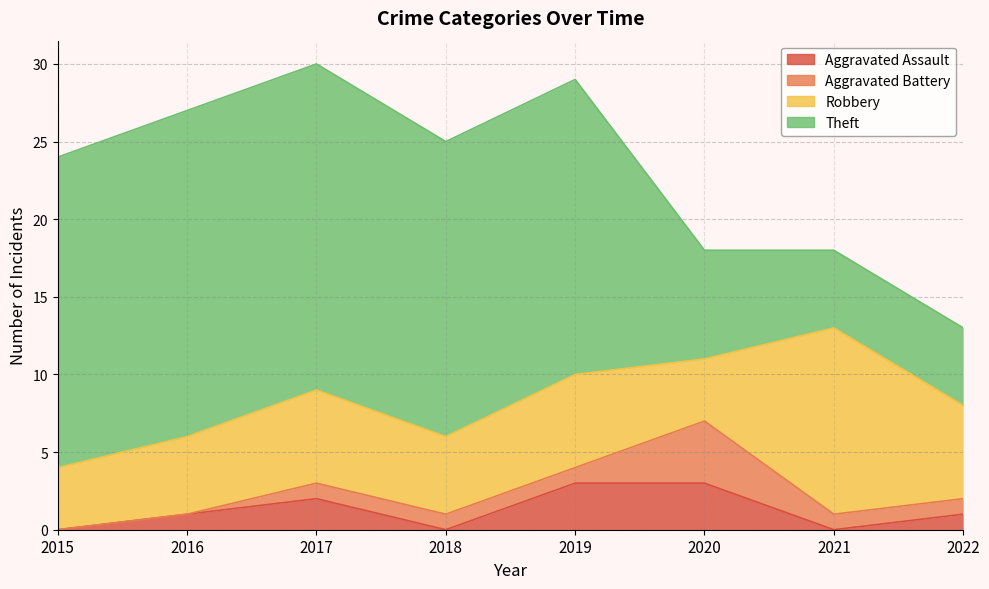

True or false: Theft and Aggravated Assault intersect in this chart.

False